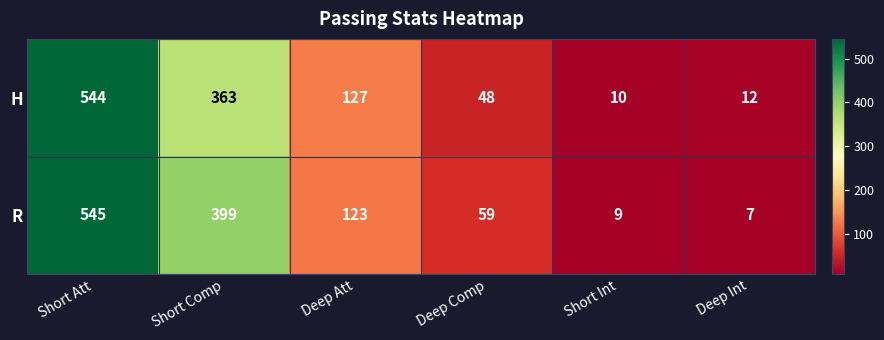

Count the number of data series in this chart.

2